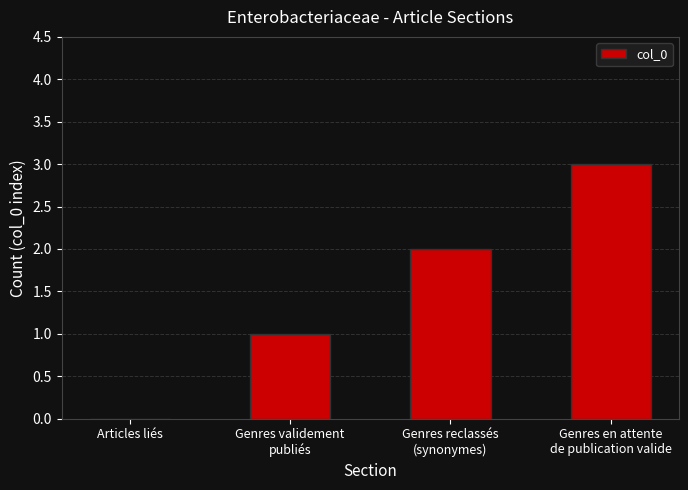

What is the sum of all values?

6